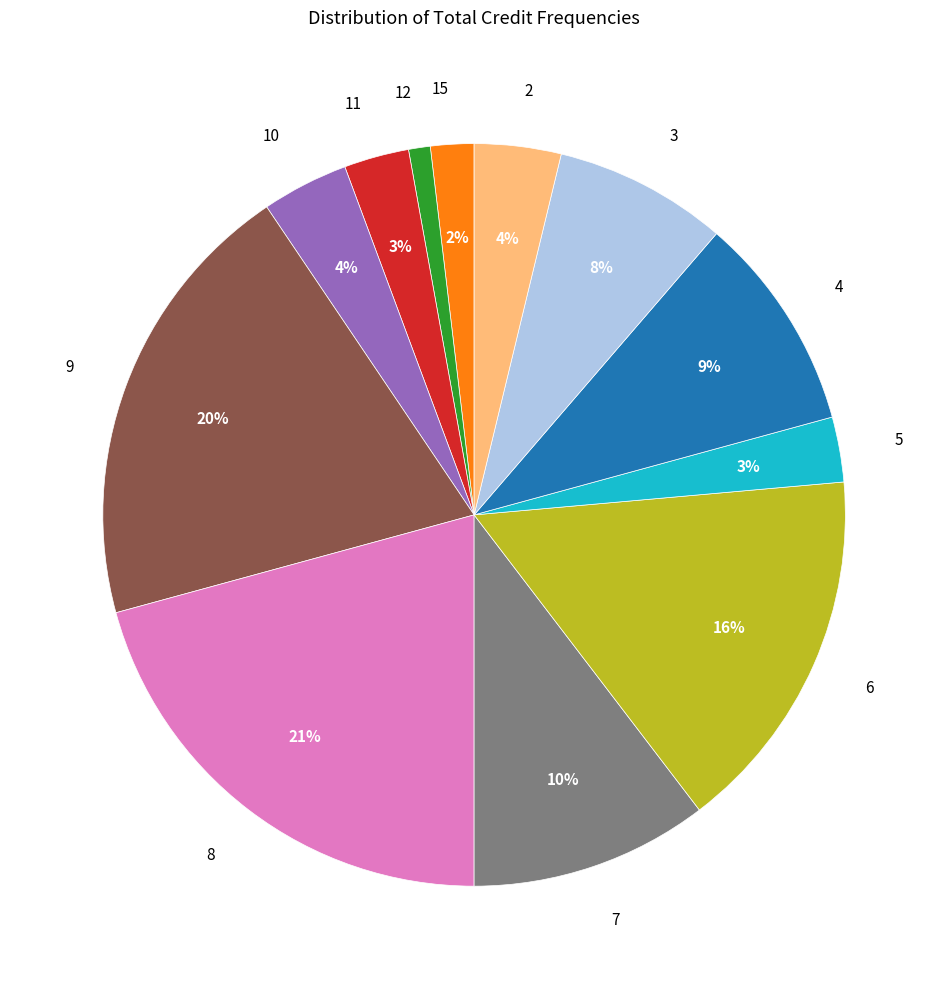

Is there any slice that represents more than half of the pie?

No